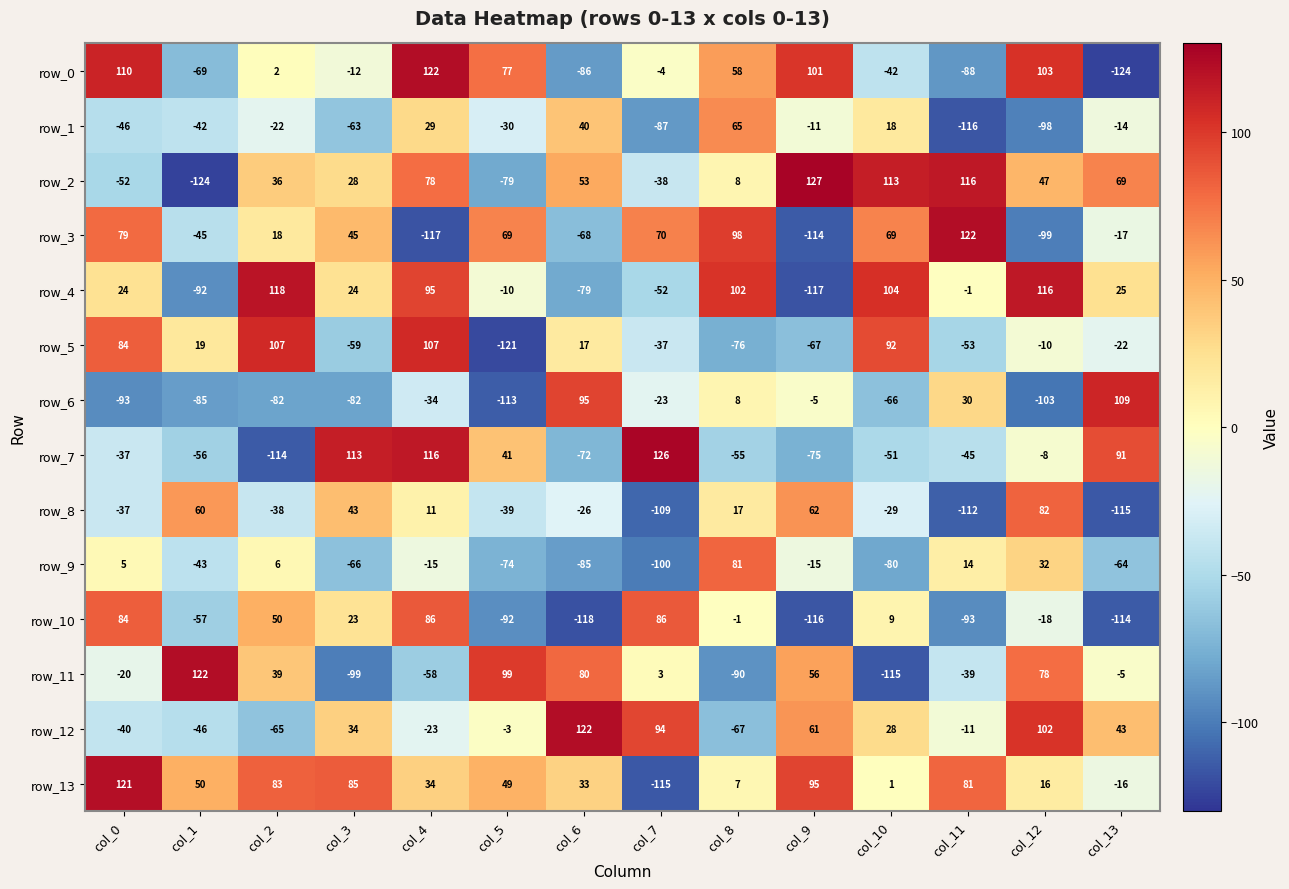

What is the difference between the second highest and second lowest values in the row_8 series?

174